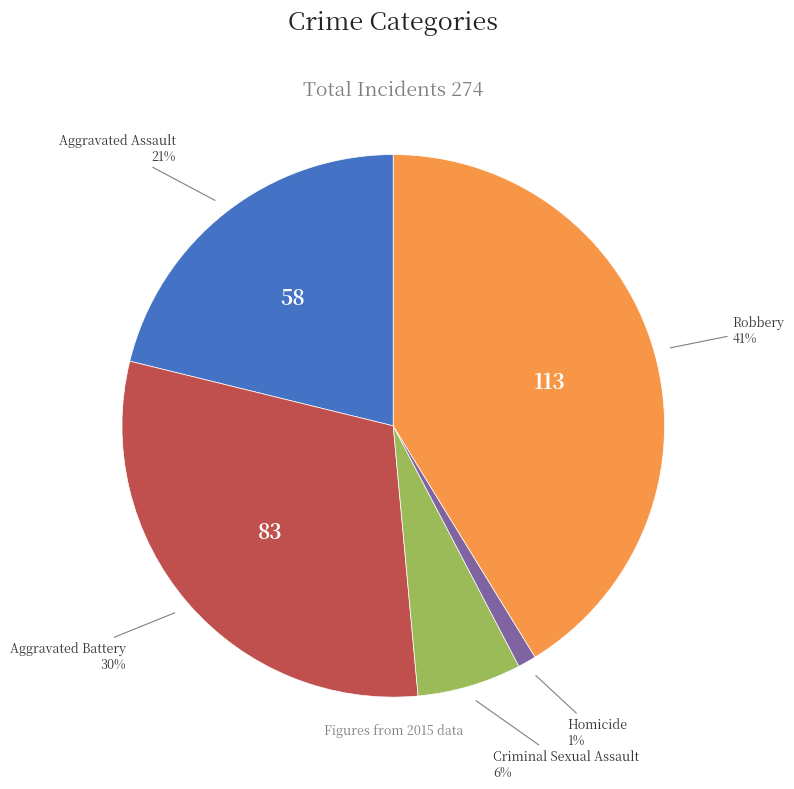

Count the number of slices in the pie.

5